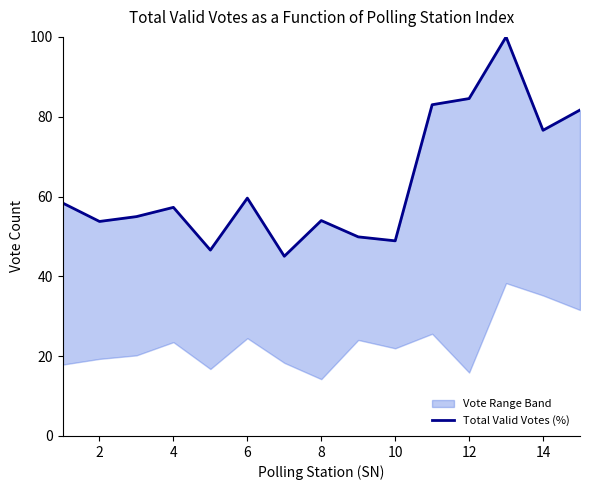

Which has a higher value, 8 or 9?

9